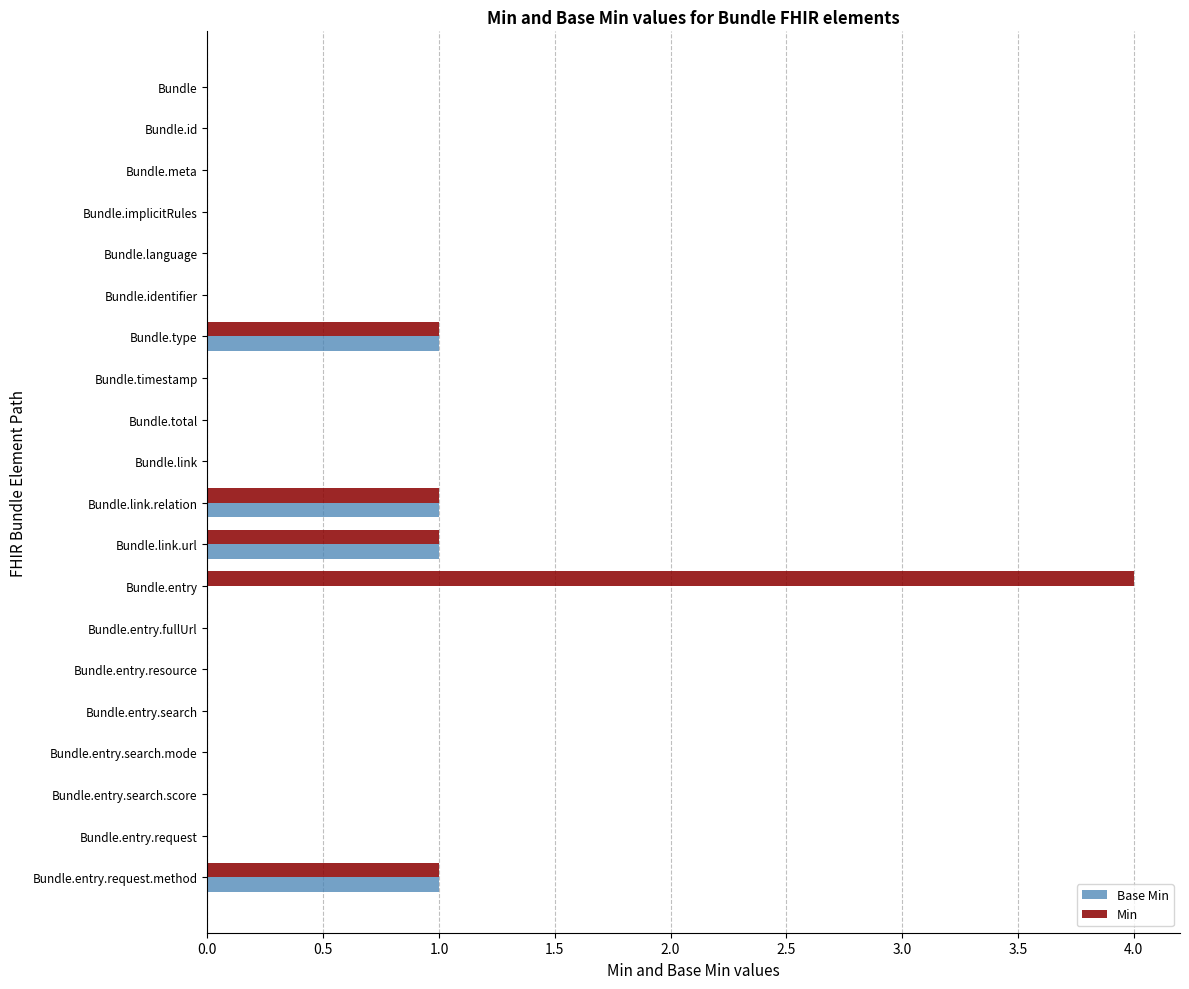

Is it true that Min equals 0 at Bundle.entry.search.score?

True